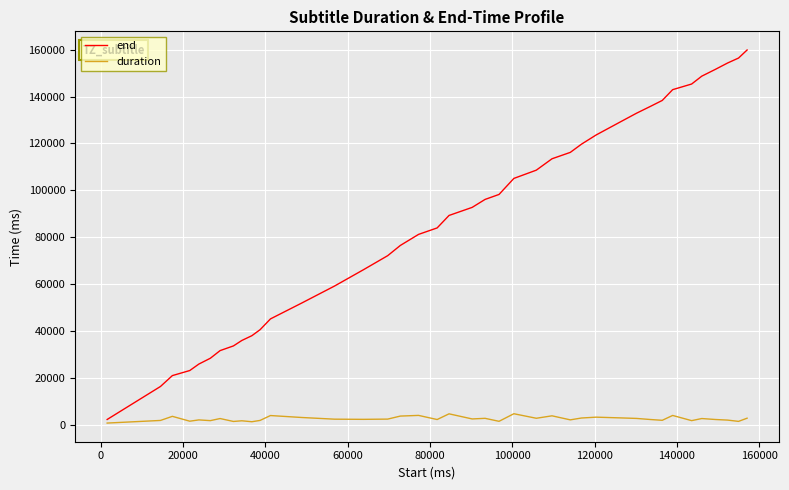

What is the maximum value shown in the chart?

159880